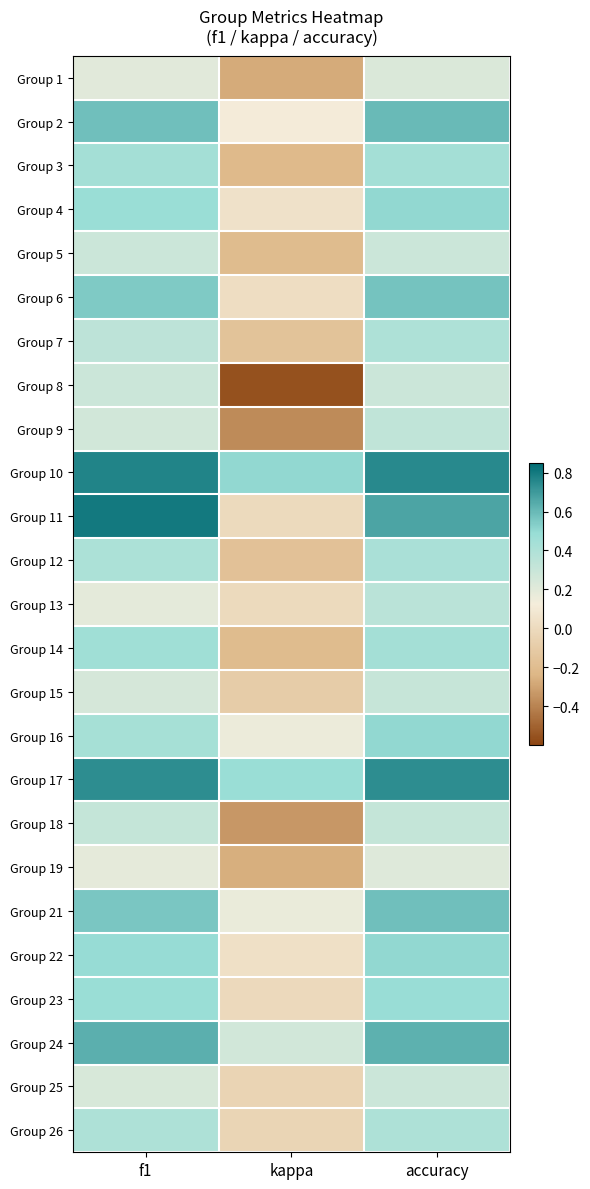

At which category does the chart reach its peak across all series?

f1